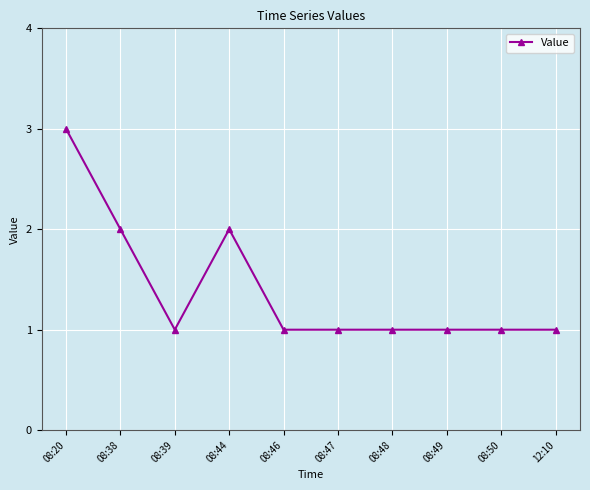

What is the greatest value displayed?

3